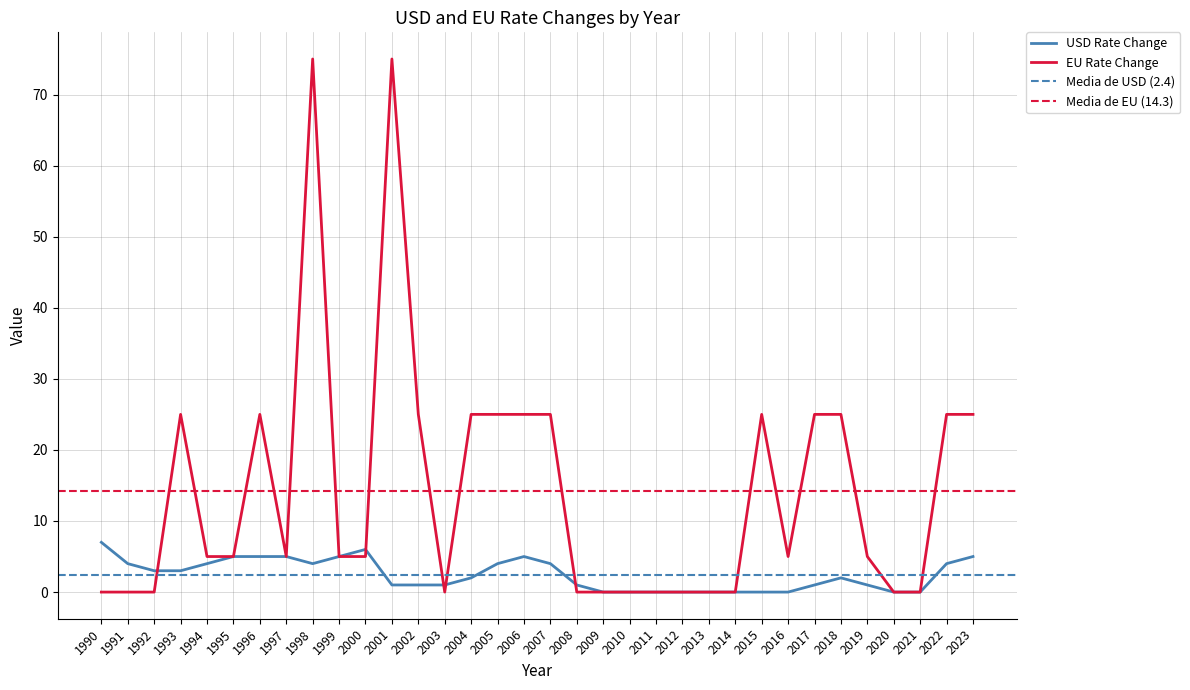

What is the highest value of the EU Rate Change series?

75